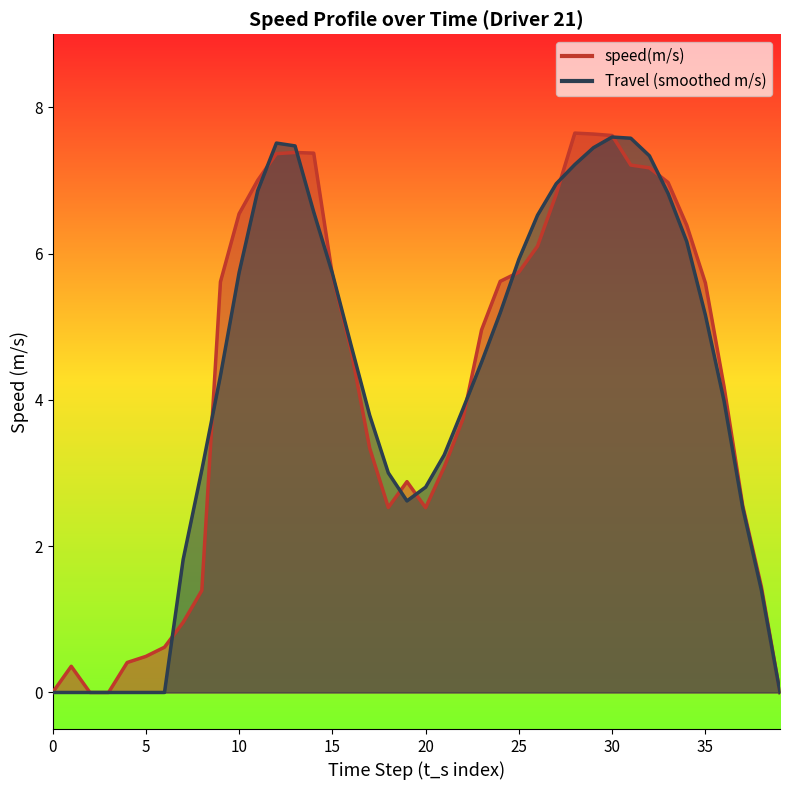

What is the difference between the Travel values at 26 and 36?

2.5